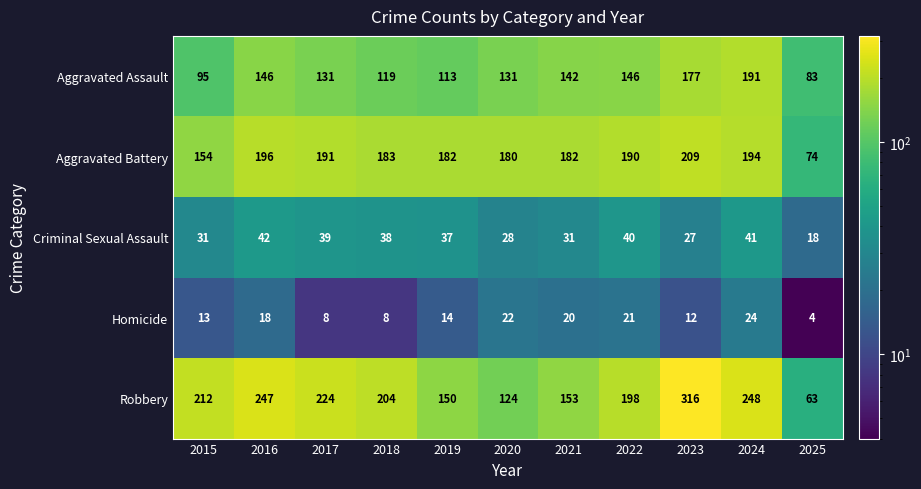

List the labels in order of Robbery value, largest first.

2023, 2024, 2016, 2017, 2015, 2018, 2022, 2021, 2019, 2020, 2025